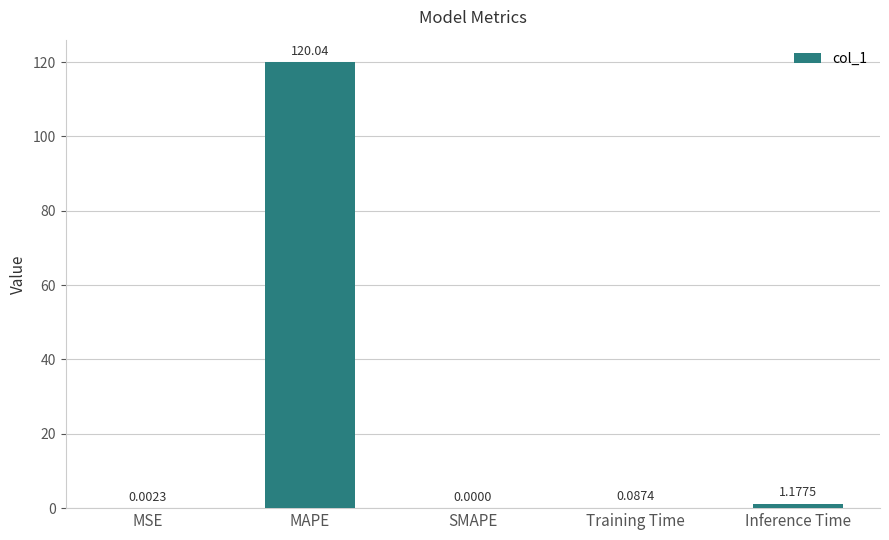

What is the sum of all values?

121.3